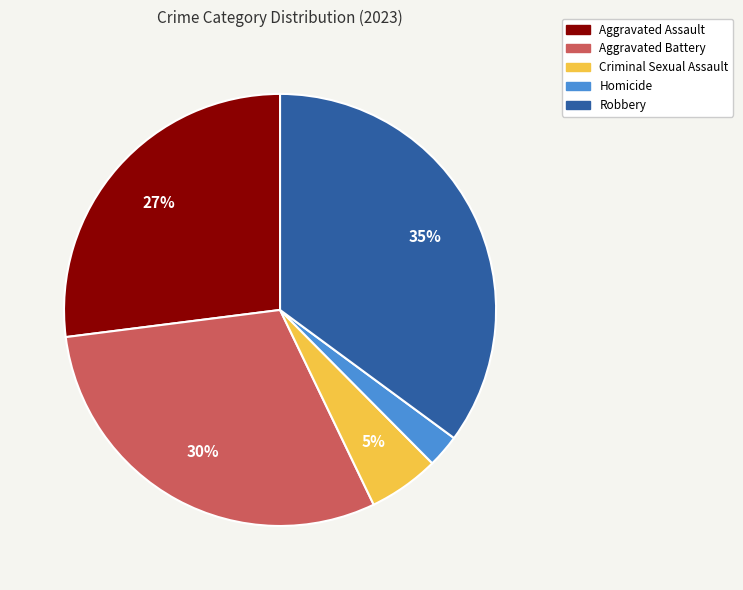

Between Homicide and Robbery, which is larger?

Robbery